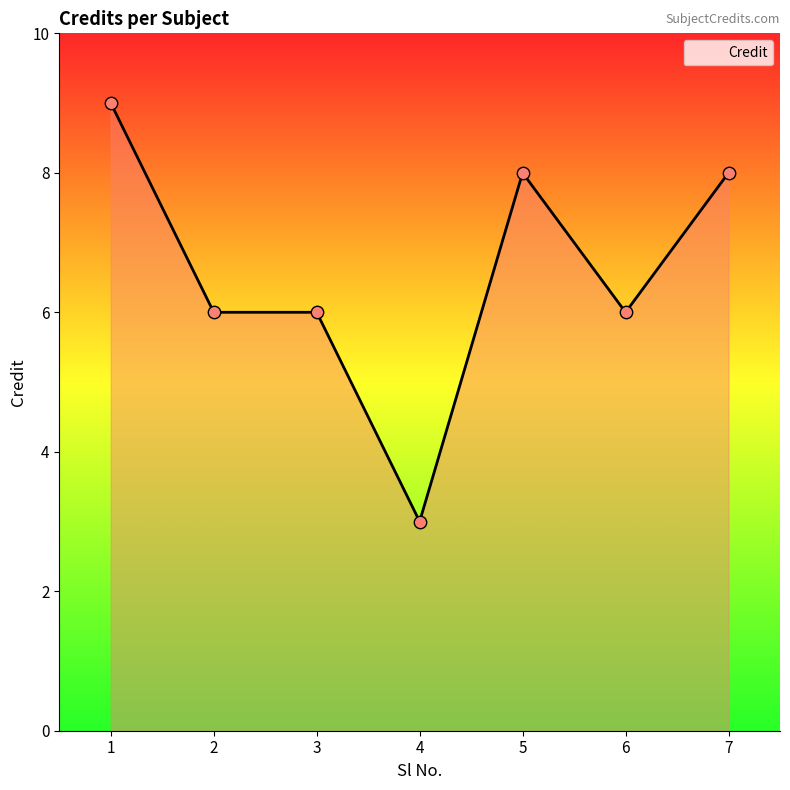

What is the ratio of the value at 7 to the value at 5?

1.0